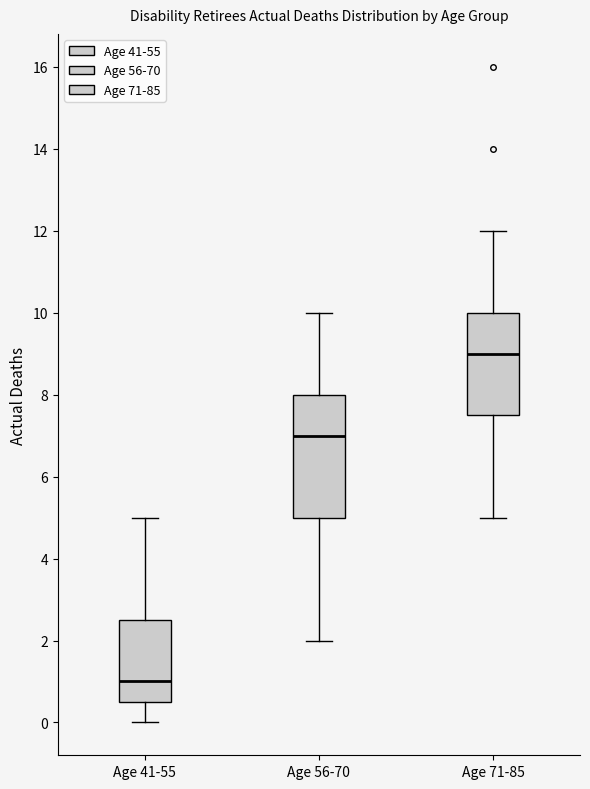

Reading left to right, transcribe this box plot: for each box, give where its median line is, the range the box spans, and where its two whiskers end, as read against the y-axis. The values are not printed on the chart, so give them approximately, as read against the axis.

Age 41-55: median 1.0, box 0.6 to 2.6, whiskers 0.0 to 5.0
Age 56-70: median 7.0, box 5.0 to 8.0, whiskers 2.0 to 10.0
Age 71-85: median 9.0, box 7.6 to 10.0, whiskers 5.0 to 12.0